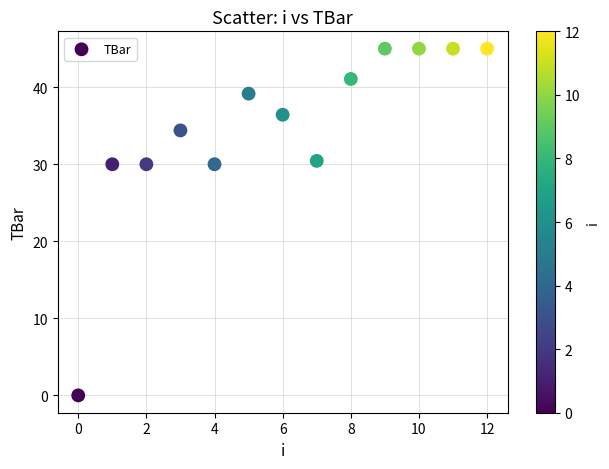

What is the range of Y values (max minus min)?

45.0